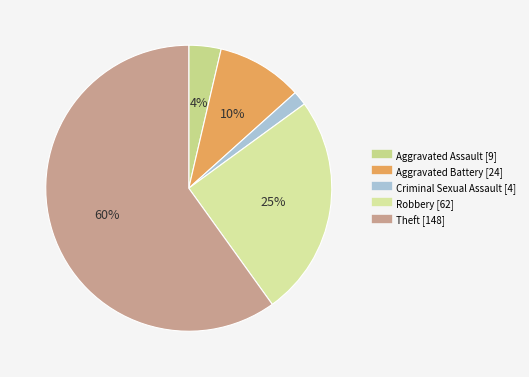

How much of the chart is everything except Robbery?

74.9%